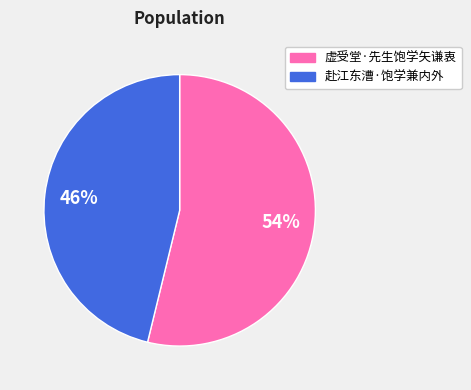

How many segments does this pie chart have?

2